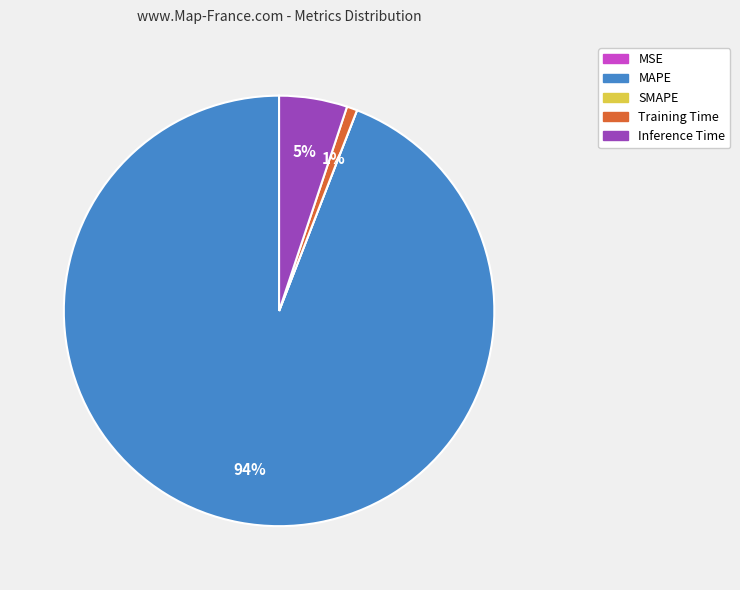

Is it true that Training Time is 1% of the pie?

True